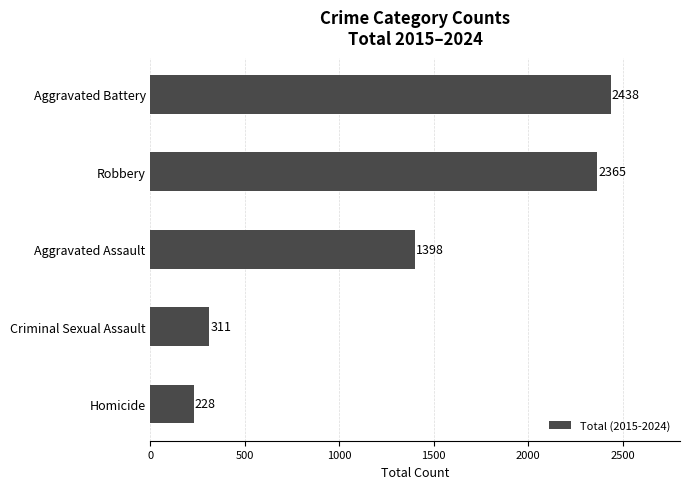

True or false: the data shows 311 at Criminal Sexual Assault.

True